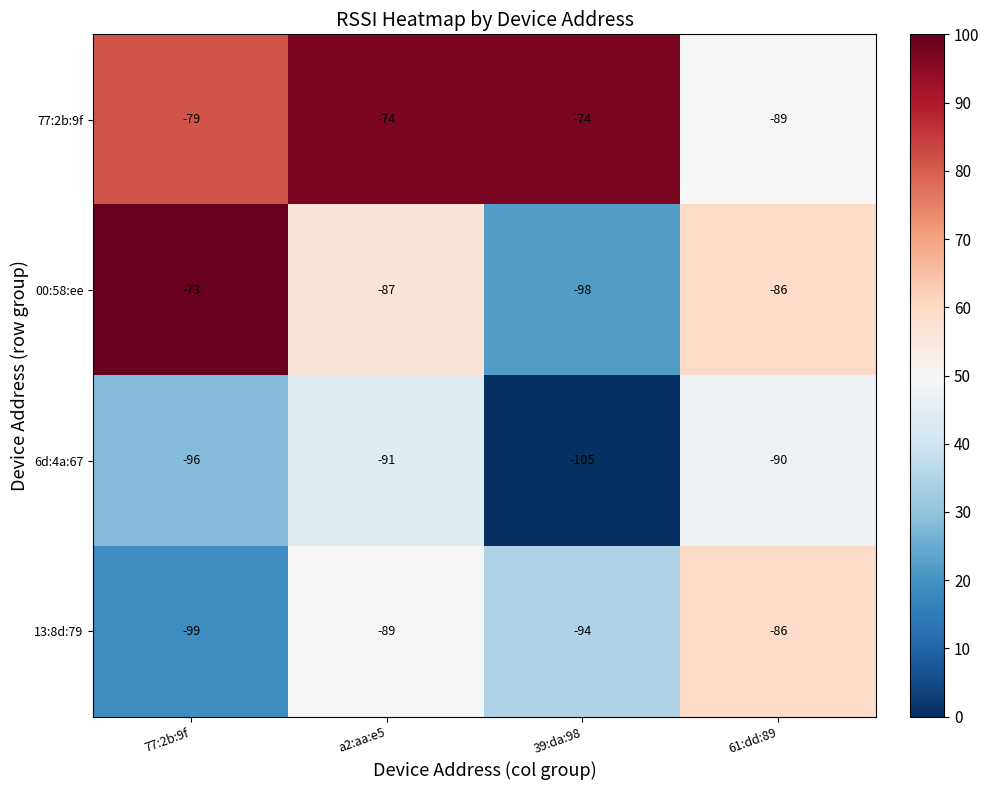

Rank the series at 39:da:98 from lowest to highest value.

6d:4a:67, 00:58:ee, 13:8d:79, 77:2b:9f